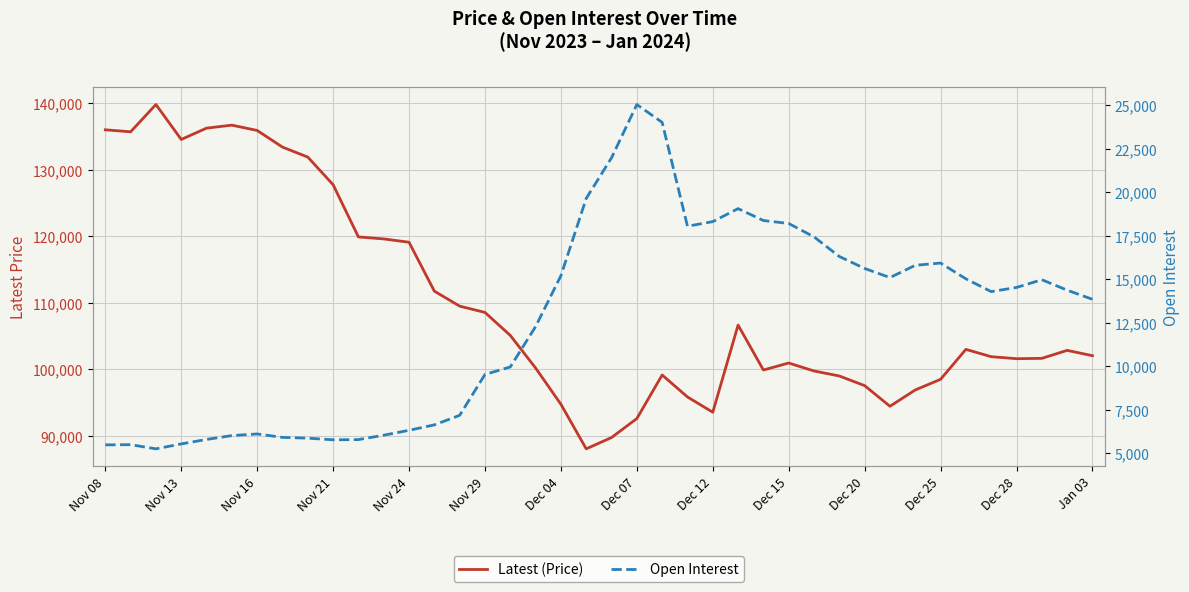

Is the value of Open Interest at 35 greater than the value of Latest (Price) at 17?

No